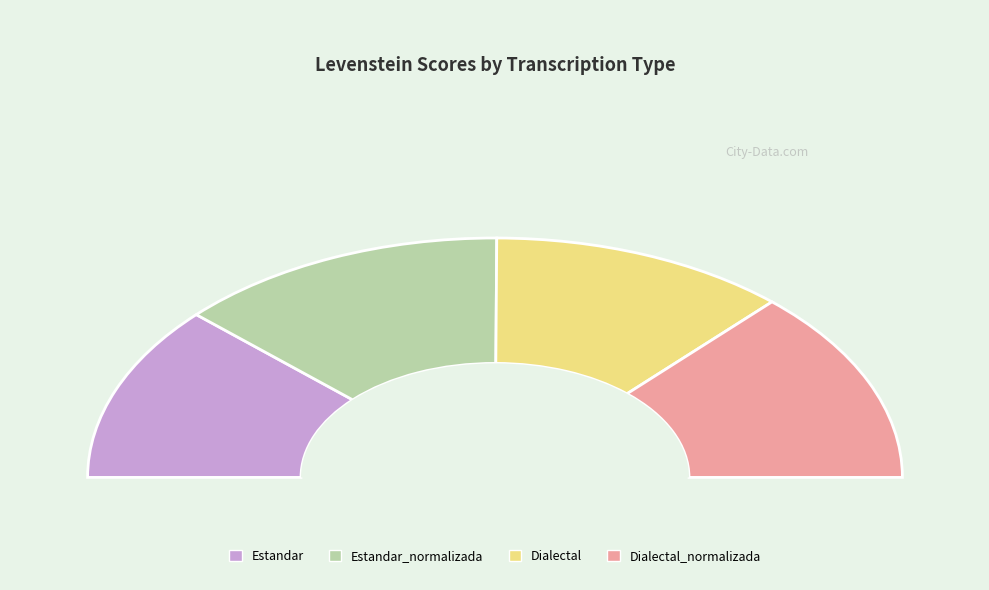

Count the number of slices in the pie.

4